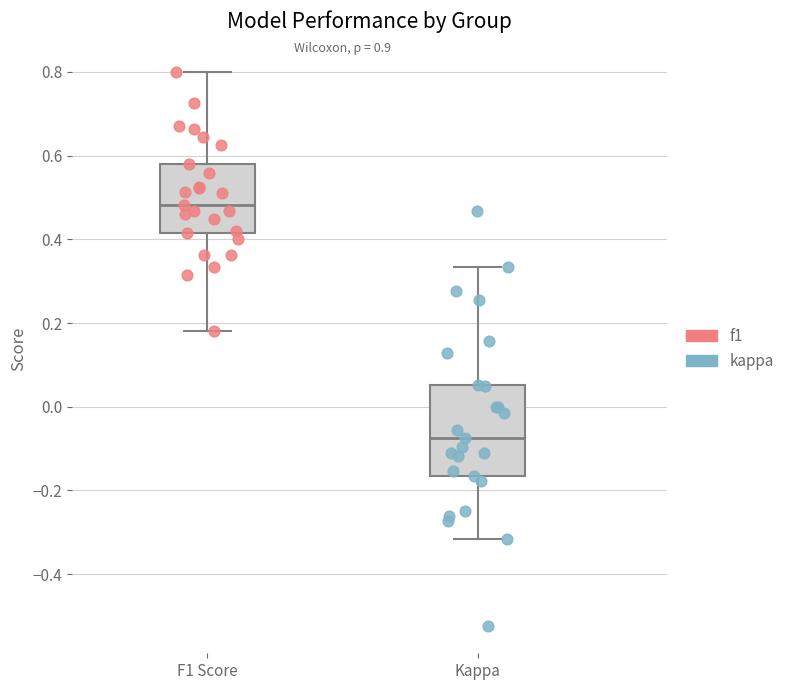

Which box's median line is the highest?

F1 Score